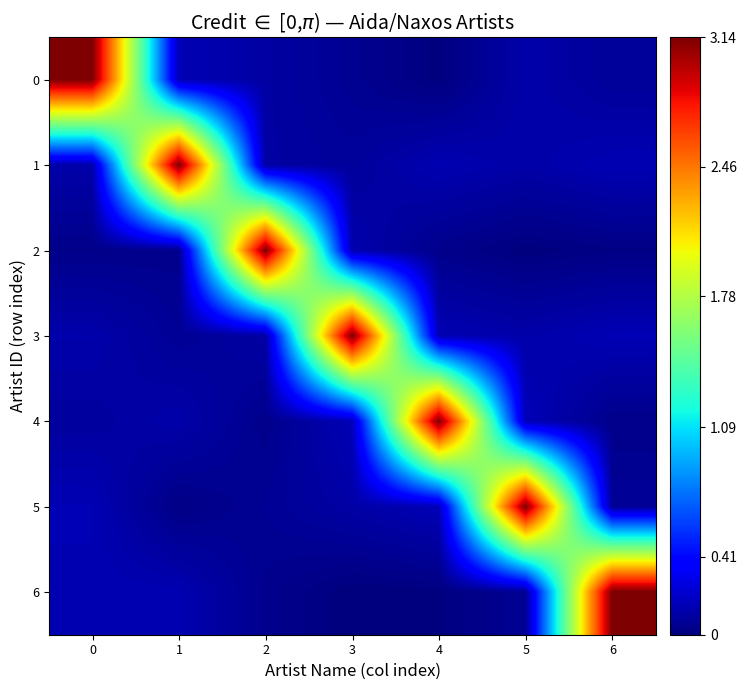

What is the maximum value shown in the chart?

3.1